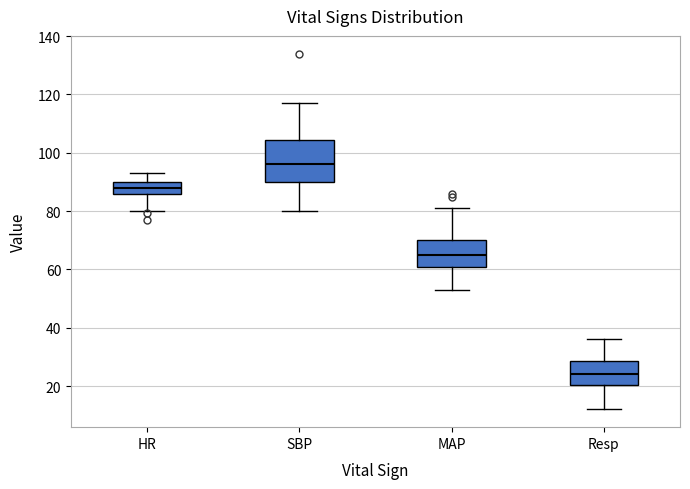

Reading left to right, transcribe this box plot: for each box, give where its median line is, the range the box spans, and where its two whiskers end, as read against the y-axis. The values are not printed on the chart, so give them approximately, as read against the axis.

HR: median 88, box 86 to 90, whiskers 80 to 94
SBP: median 96, box 90 to 104, whiskers 80 to 118
MAP: median 66, box 62 to 70, whiskers 54 to 82
Resp: median 24, box 20 to 28, whiskers 12 to 36